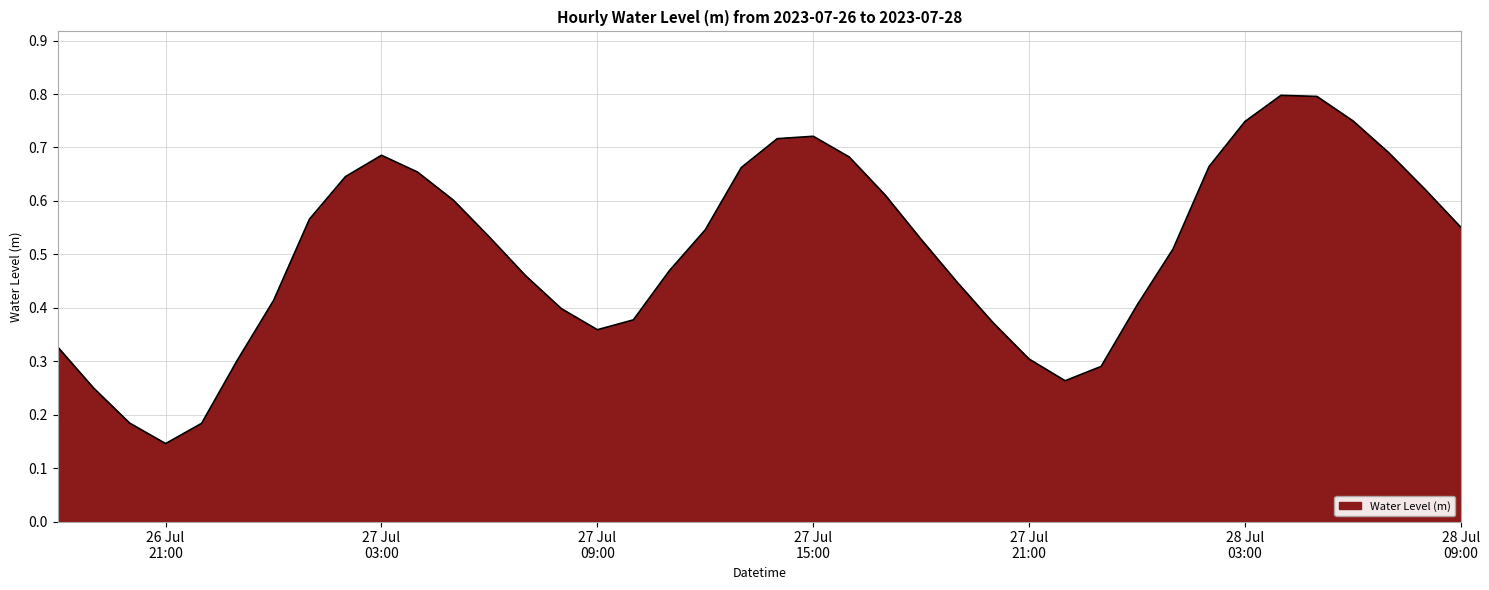

What is the maximum value shown in the chart?

0.8